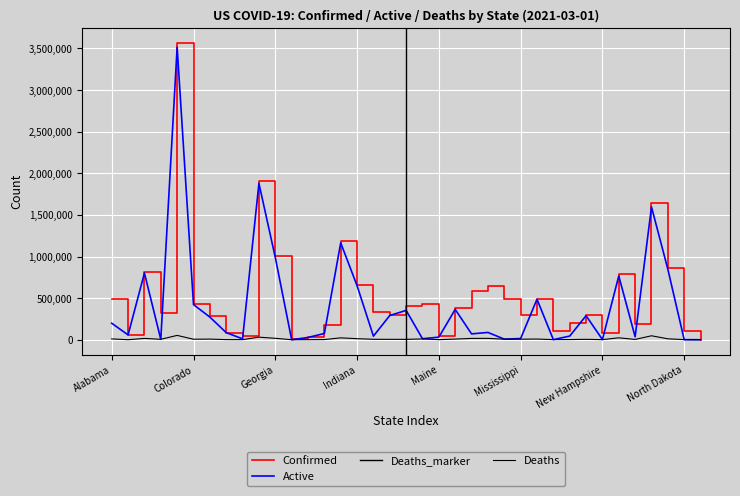

Which series has the widest spread of values?

Confirmed